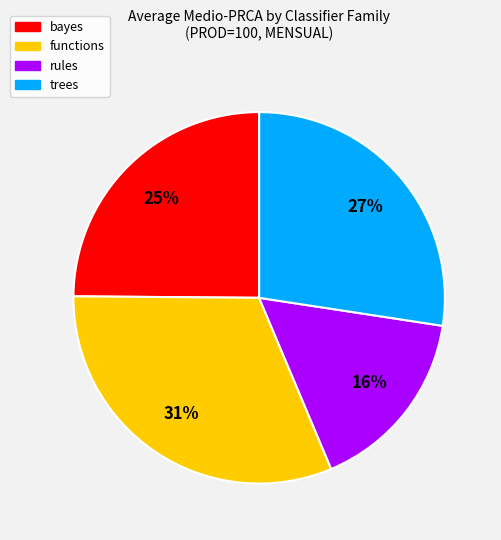

Count the number of slices in the pie.

4